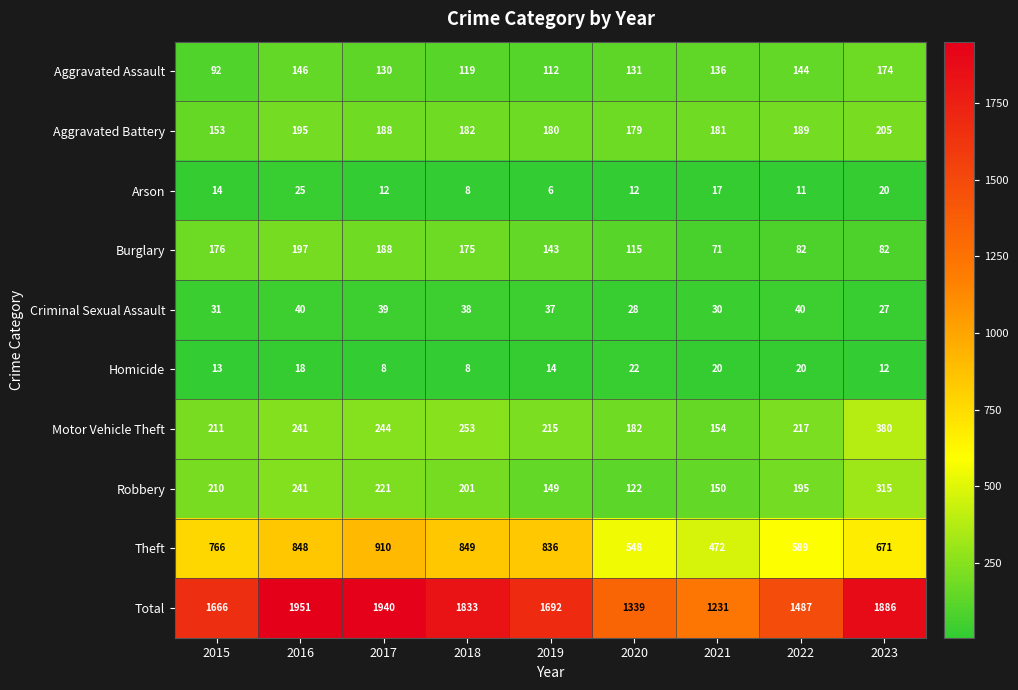

Which series has the largest range (max minus min)?

Total